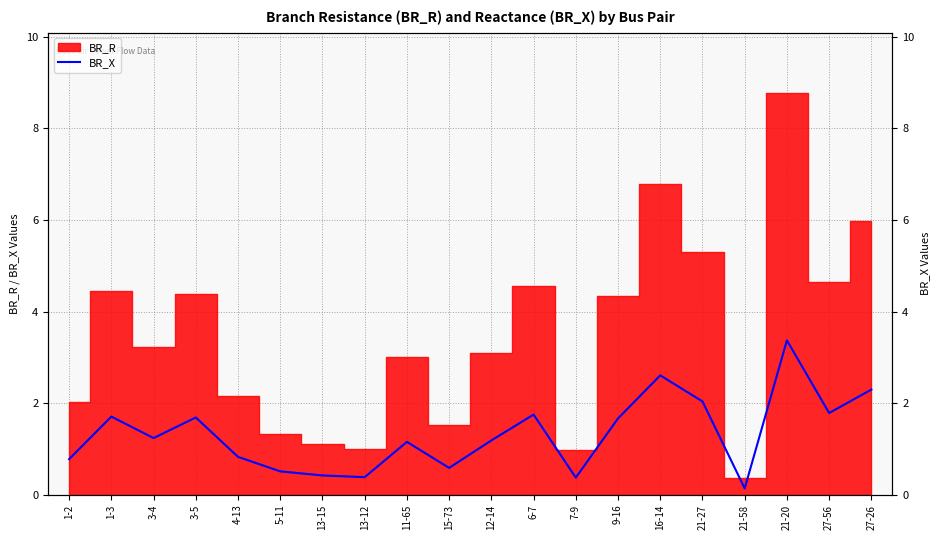

Reading left to right, what are all the values shown in this chart?

1-2=0.8	1-3=1.7	3-4=1.2	3-5=1.7	4-13=0.8	5-11=0.5	13-15=0.4	13-12=0.4	11-65=1.2	15-73=0.6	12-14=1.2	6-7=1.8	7-9=0.4	9-16=1.7	16-14=2.6	21-27=2.0	21-58=0.1	21-20=3.4	27-56=1.8	27-26=2.3